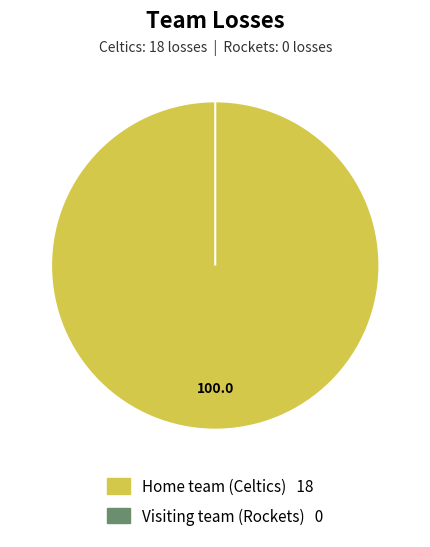

Which slice is the smallest?

Visiting team (Rockets)